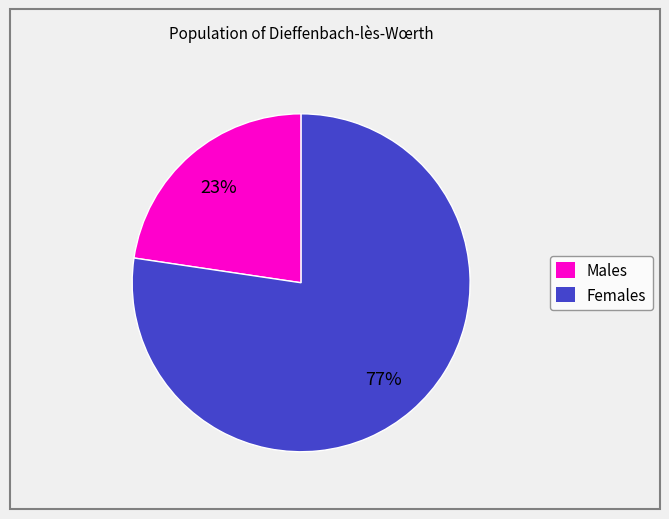

Does any single category account for the majority?

Yes